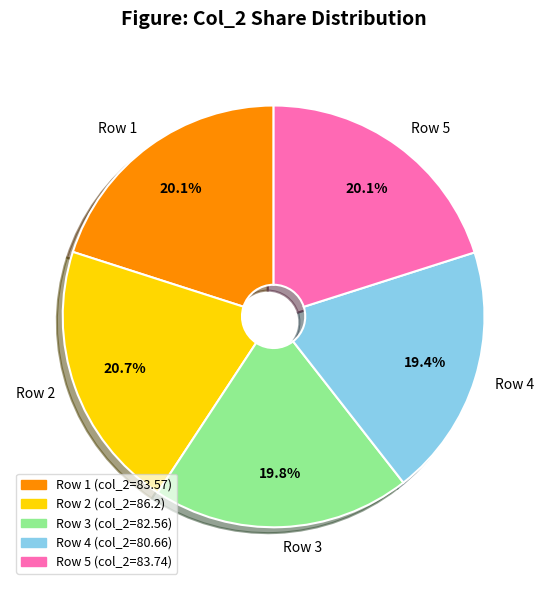

To the nearest percent, what is the combined percentage of Row 3 and Row 4?

39%